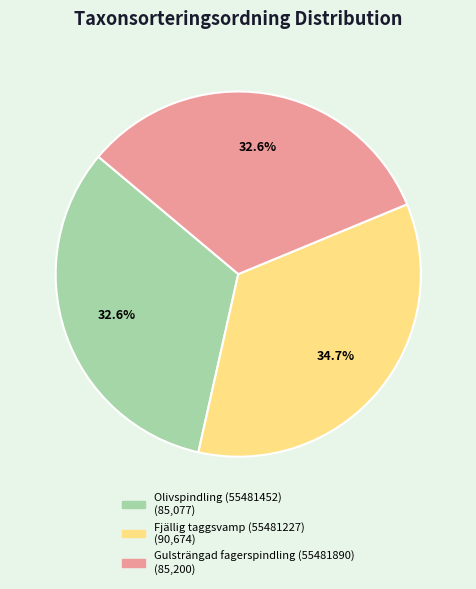

Does Gulsträngad fagerspindling (55481890) represent more than half of the total?

No